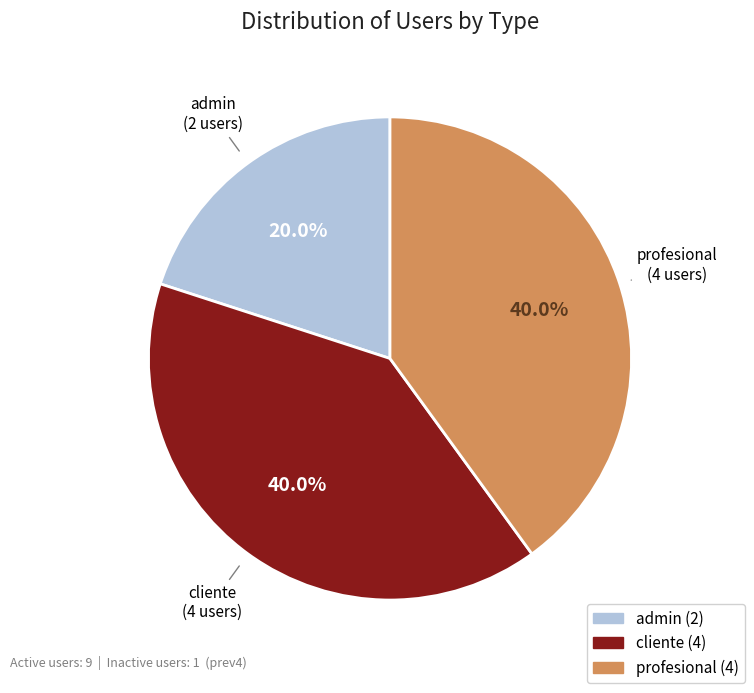

Approximately how many times larger is the value at admin compared to cliente?

0.5